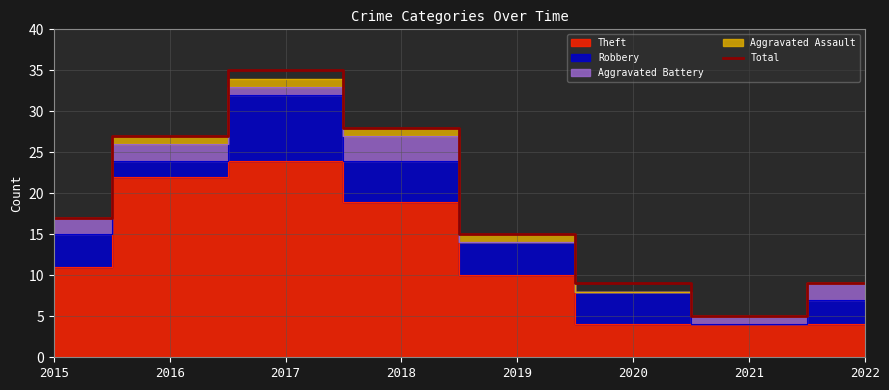

Reading right to left, extract all data points from this chart.

2022=9	2021=5	2020=9	2019=15	2018=28	2017=35	2016=27	2015=17